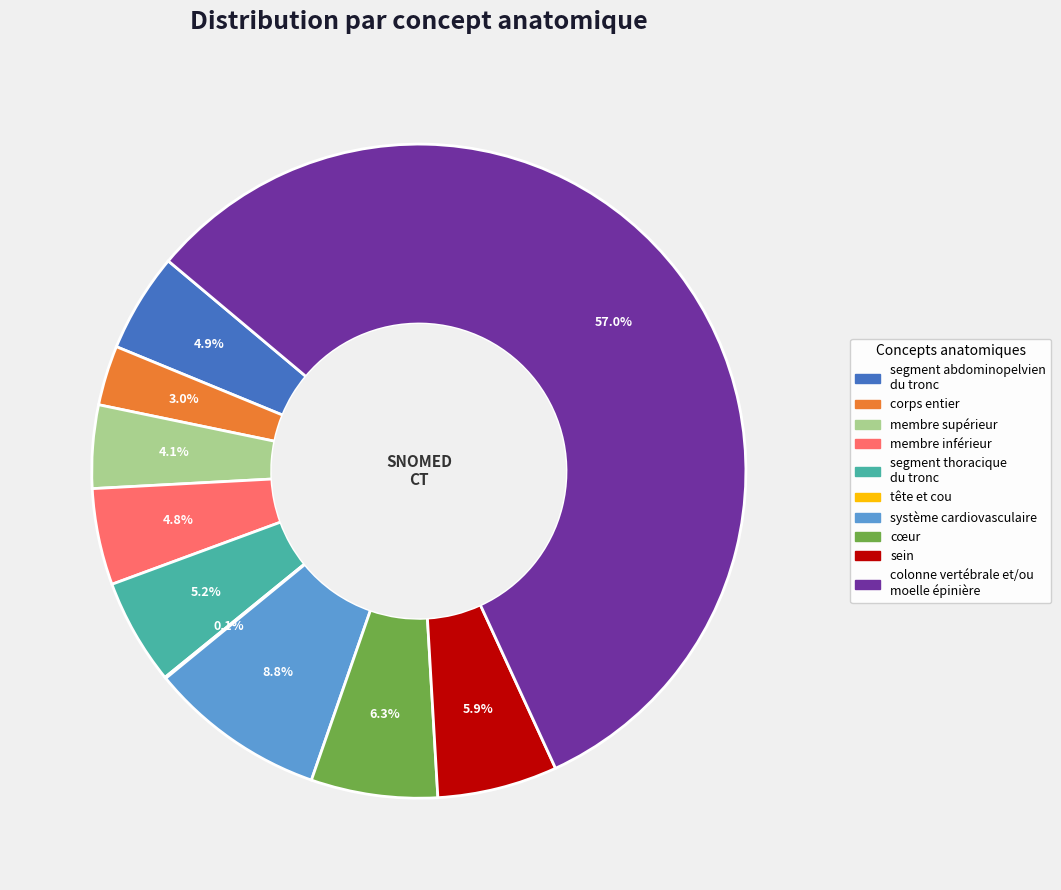

Combined, do système cardiovasculaire and membre supérieur account for over 50%?

No